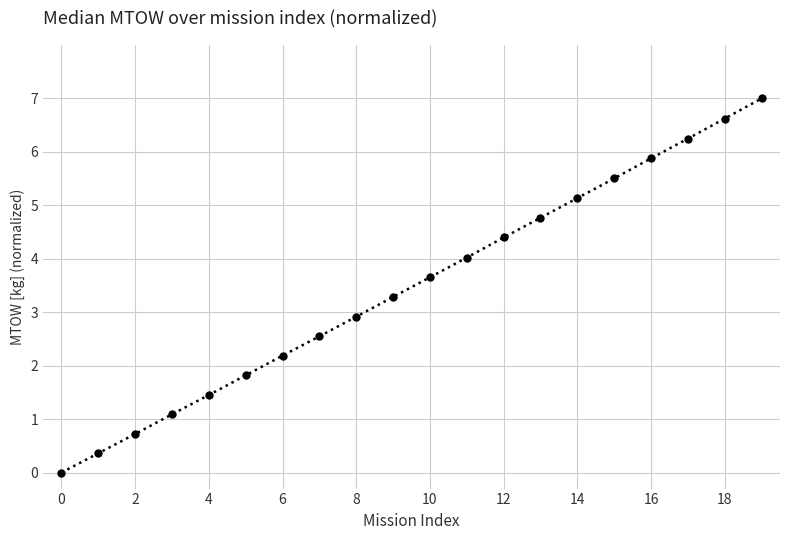

True or false: there are more than 1 points higher than both neighbors.

False